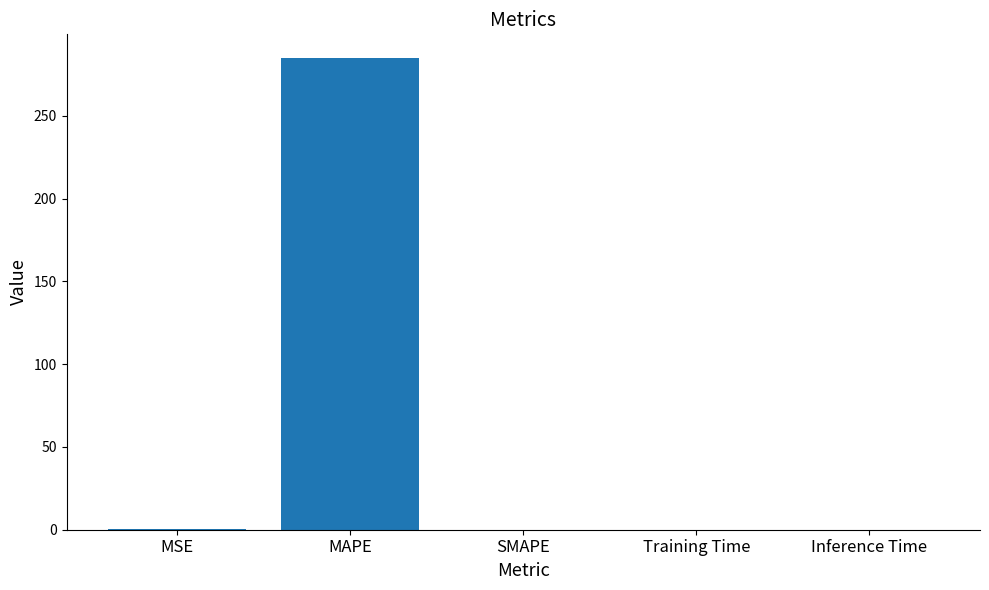

True or false: the data shows 0.0 at Inference Time.

True